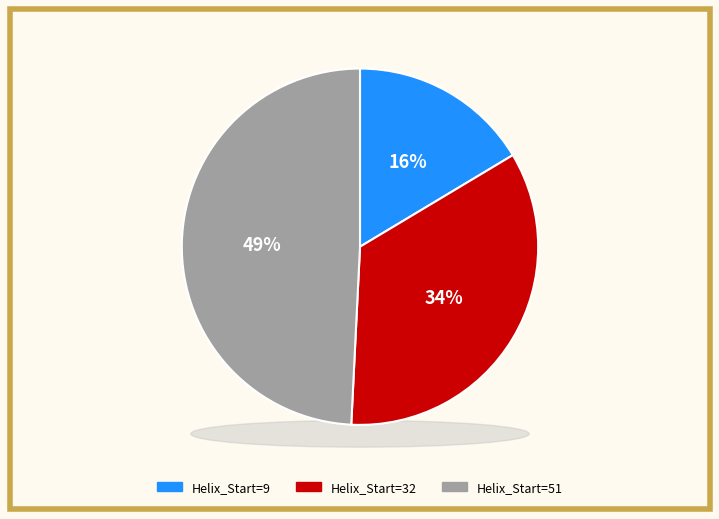

What percentage is the 32 slice, to the nearest percent?

34%